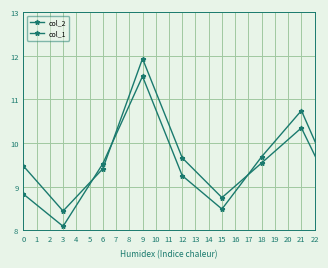

What is the difference between the maximum and minimum values in the col_1 series?

3.4